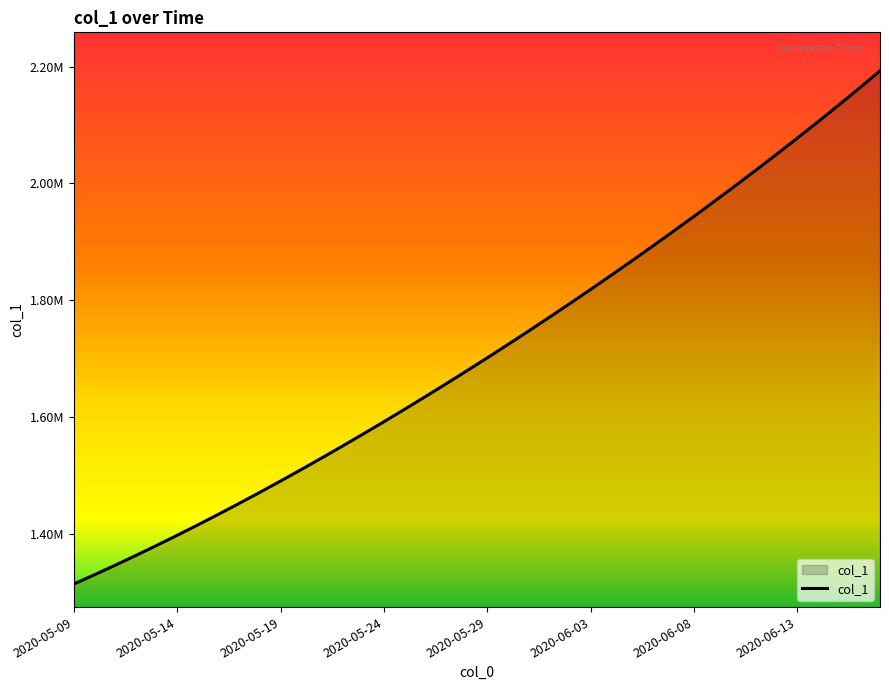

Reading right to left, transcribe all the data shown in this chart.

2020-06-17=2192643.5	2020-06-16=2163049.2	2020-06-15=2134045.0	2020-06-14=2105569.0	2020-06-13=2077571.8	2020-06-12=2050018.8	2020-06-11=2022883.0	2020-06-10=1996143.0	2020-06-09=1969780.8	2020-06-08=1943780.6	2020-06-07=1918129.5	2020-06-06=1892816.2	2020-06-05=1867832.5	2020-06-04=1843172.0	2020-06-03=1818831.0	2020-06-02=1794806.8	2020-06-01=1771098.0	2020-05-31=1747703.8	2020-05-30=1724622.9	2020-05-29=1701853.6	2020-05-28=1679393.9	2020-05-27=1657240.6	2020-05-26=1635391.5	2020-05-25=1613845.5	2020-05-24=1592604.1	2020-05-23=1571671.5	2020-05-22=1551053.9	2020-05-21=1530759.4	2020-05-20=1510796.2	2020-05-19=1491172.1	2020-05-18=1471894.0	2020-05-17=1452968.0	2020-05-16=1434398.8	2020-05-15=1416195.4	2020-05-14=1398365.8	2020-05-13=1380917.0	2020-05-12=1363857.9	2020-05-11=1347197.2	2020-05-10=1330941.6	2020-05-09=1315099.0